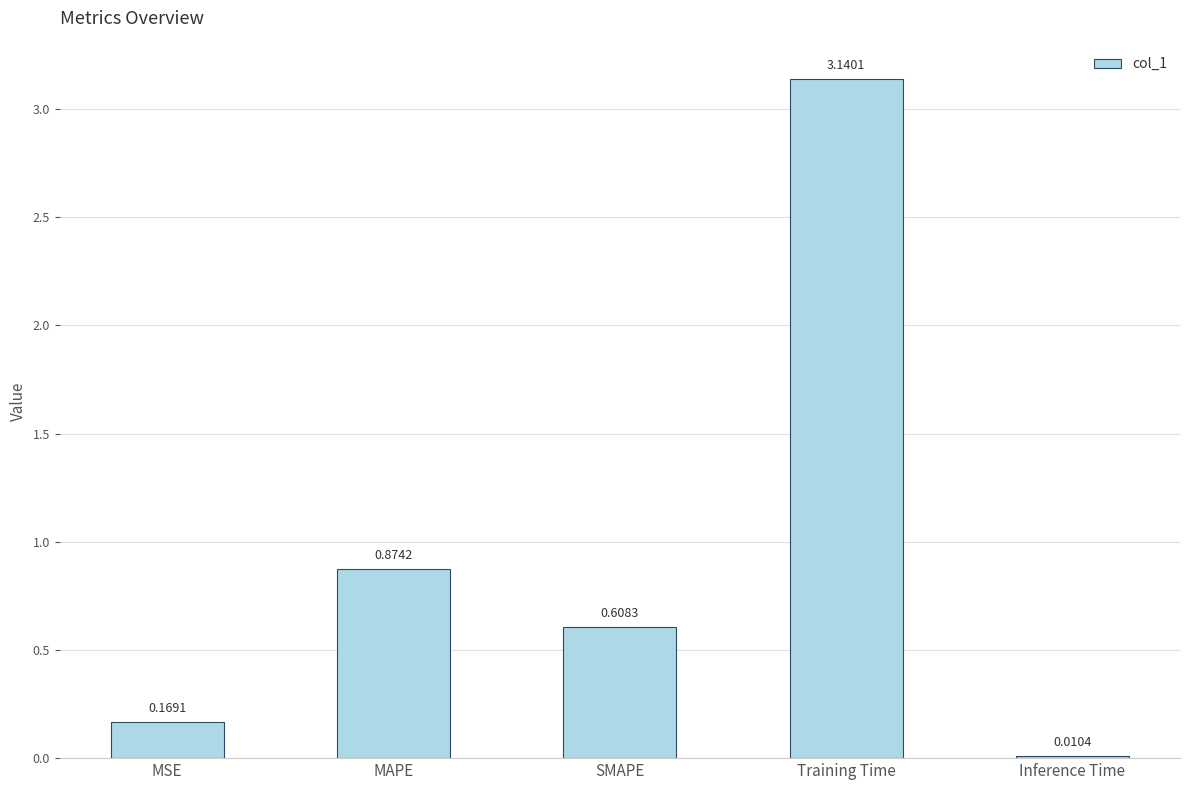

True or false: the data shows 0.3 at MAPE.

False